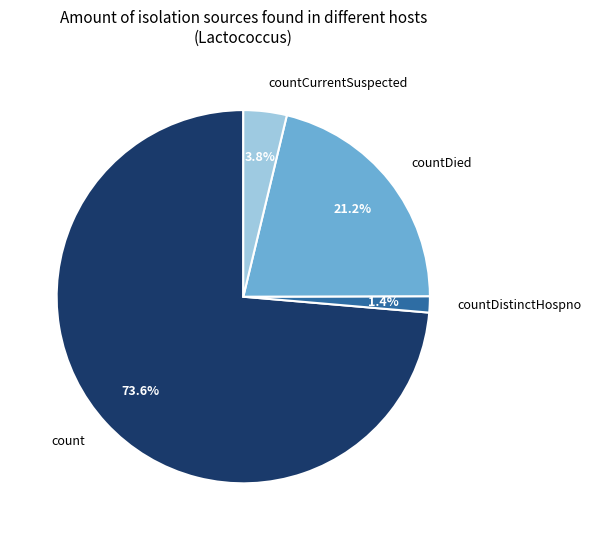

To the nearest percent, what is the difference between the largest and smallest slice percentages?

72%